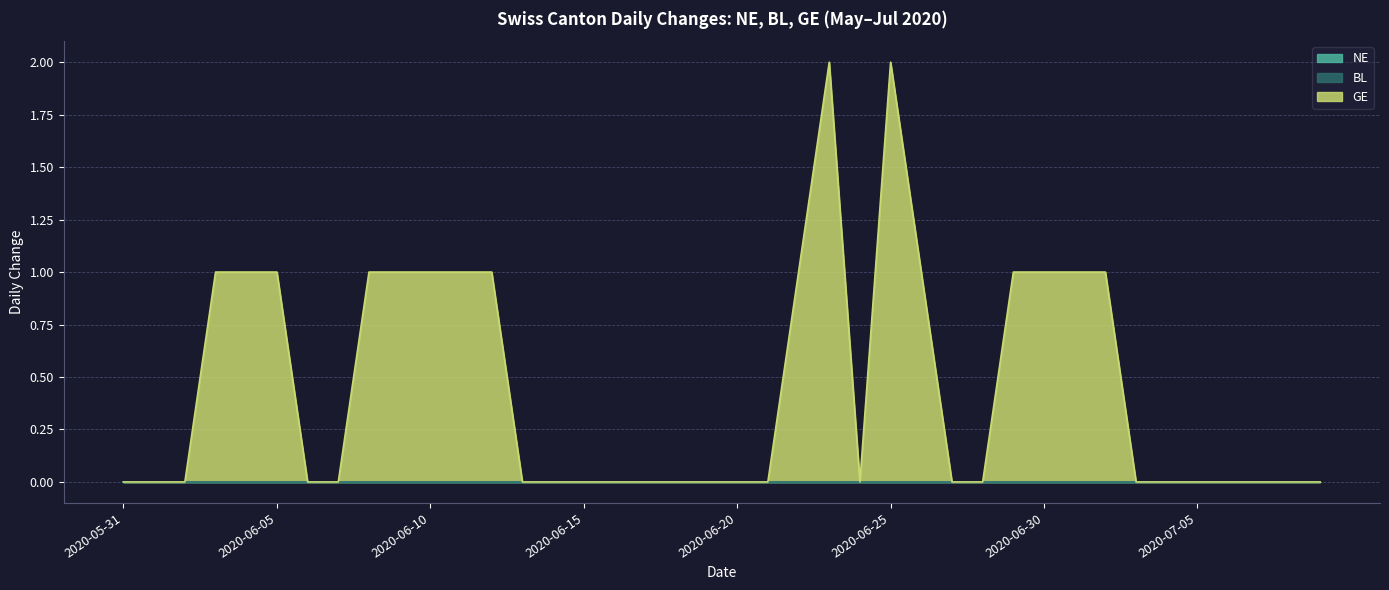

True or false: NE and BL cross at least once.

False